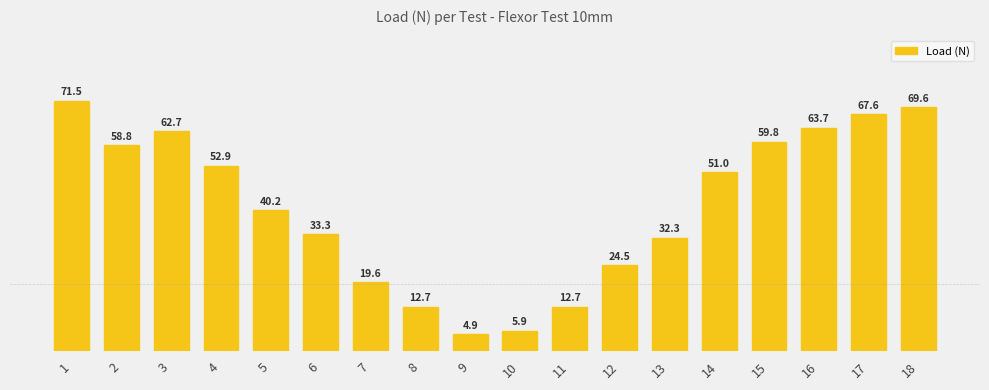

How many values are below 51?

9